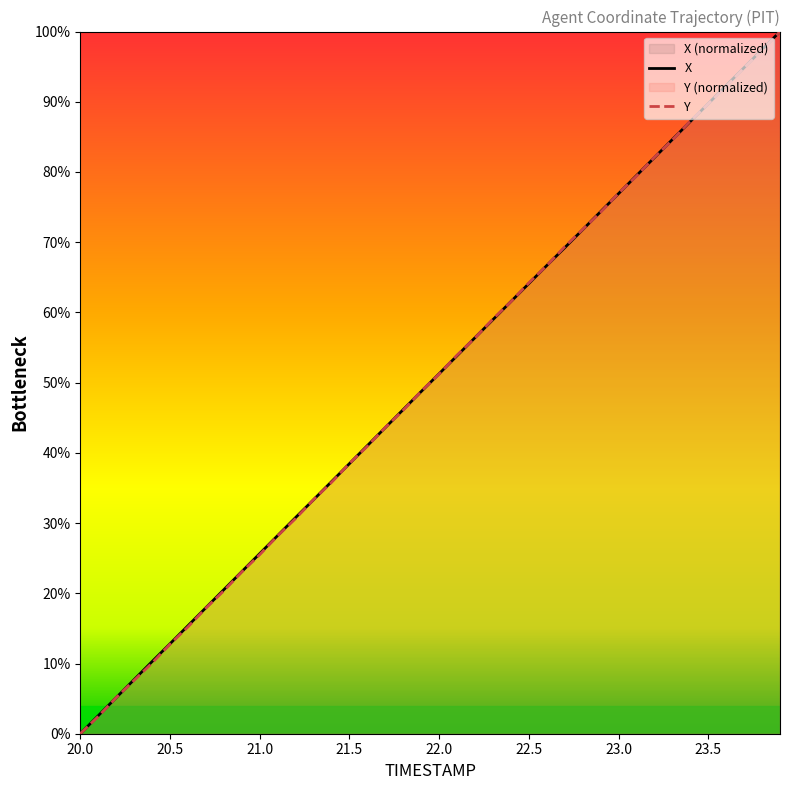

True or false: Y has a value of 0.0 at 20.0.

True